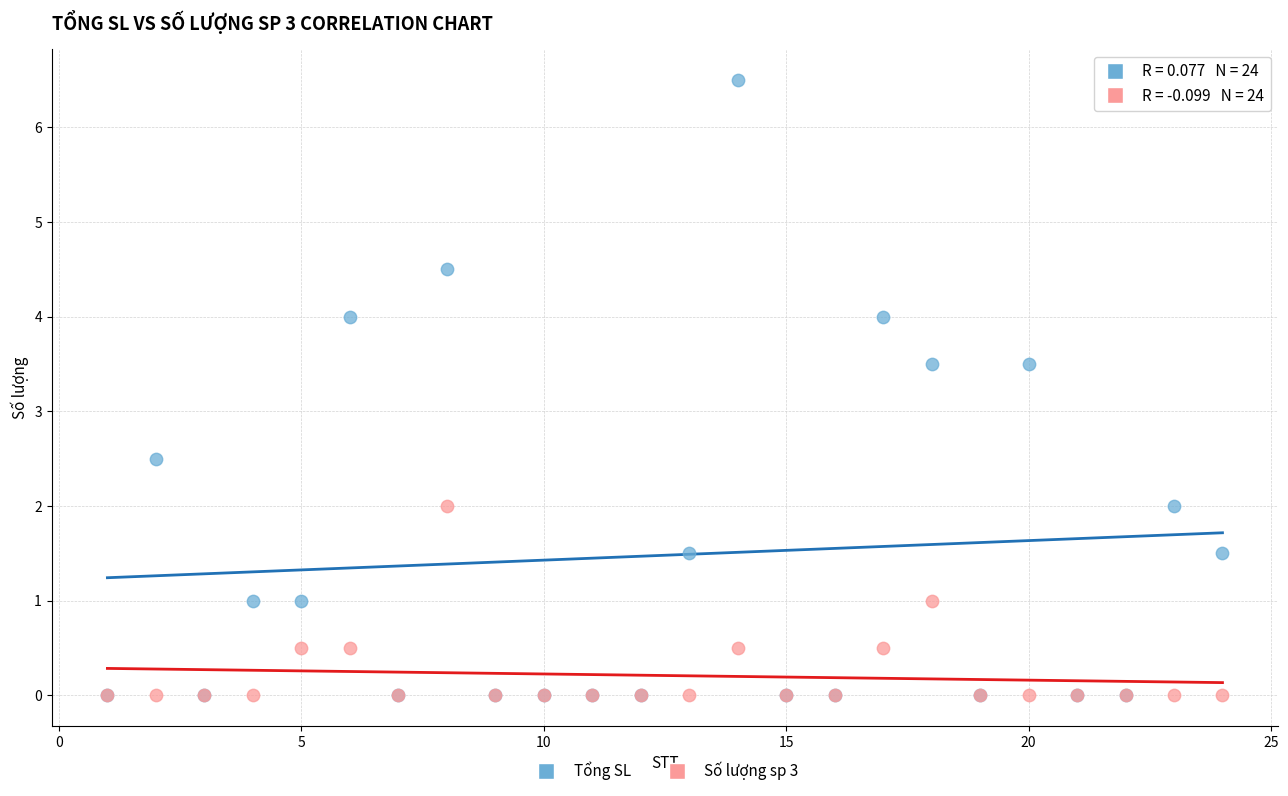

What are all the series names shown in the legend?

Tổng SL, Số lượng sp 3